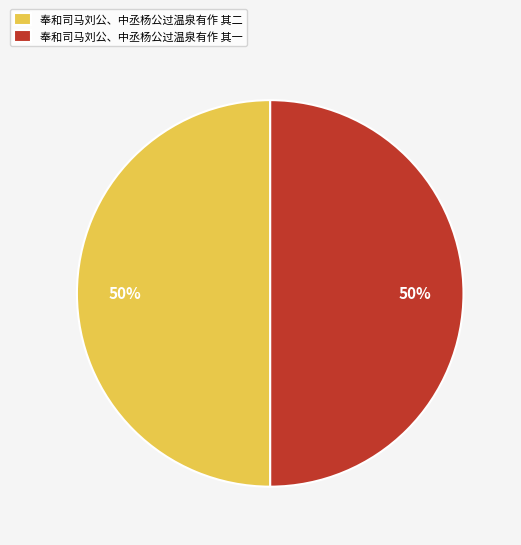

To the nearest percent, what portion does 奉和司马刘公、中丞杨公过温泉有作 其一 represent?

50%